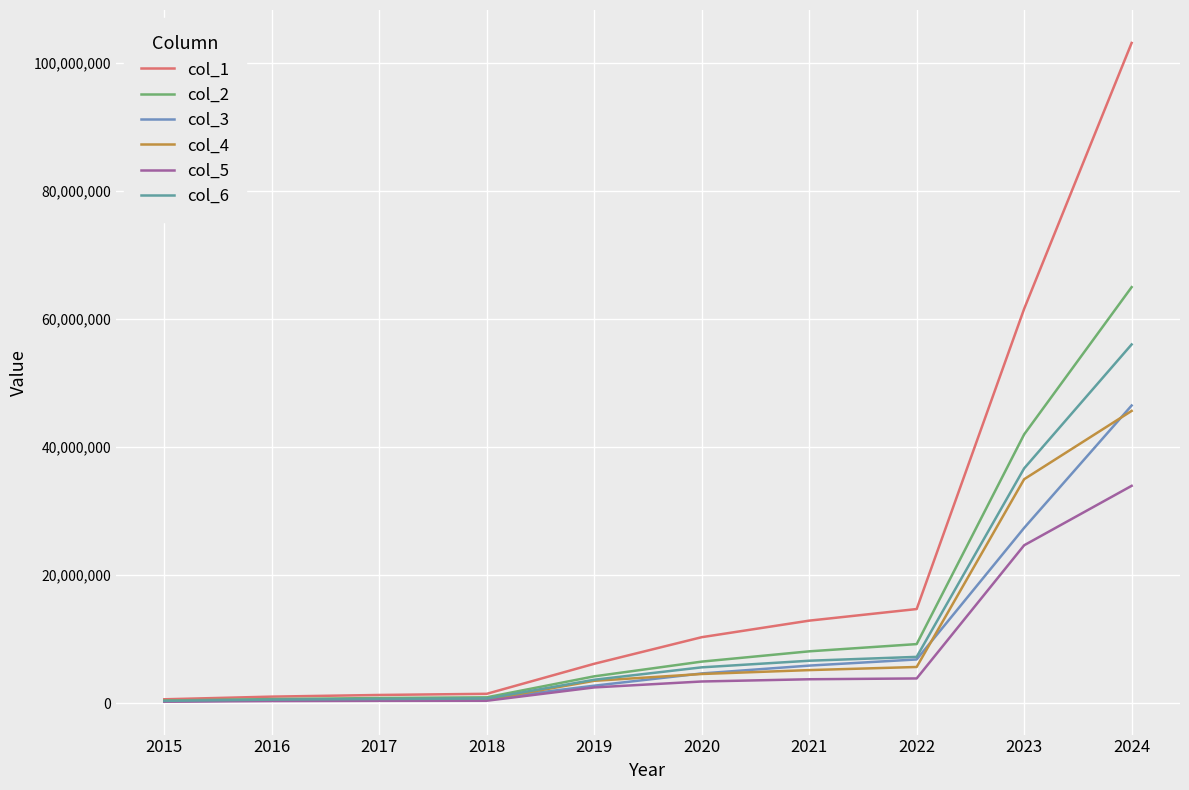

What are all the series names shown in the legend?

col_1, col_2, col_3, col_4, col_5, col_6